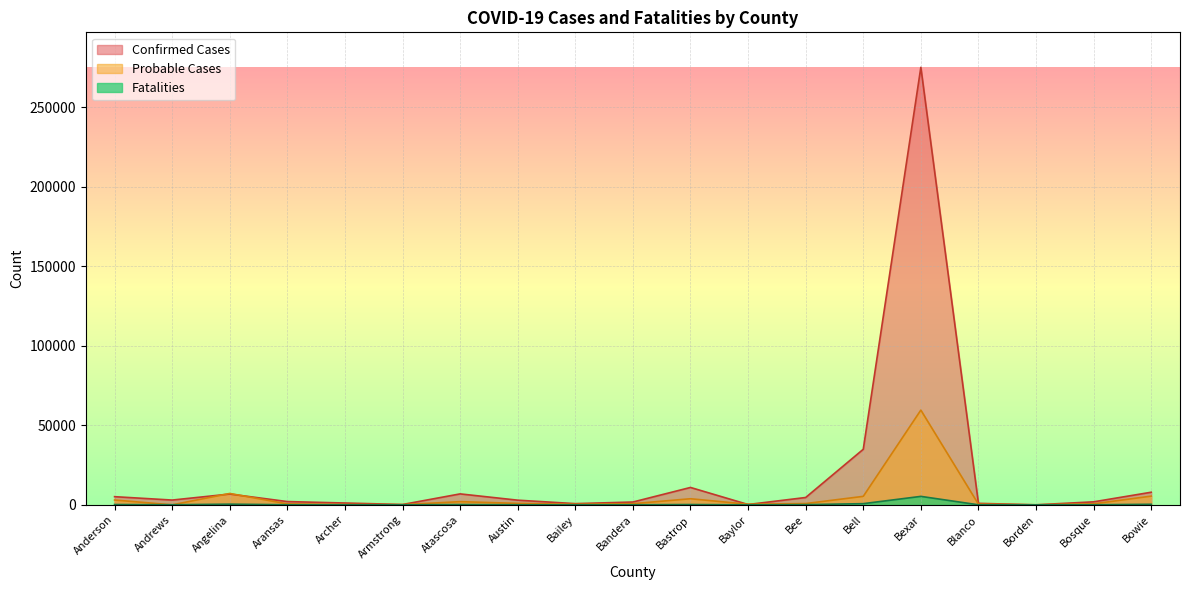

Where is the first local minimum for Confirmed Cases?

Andrews